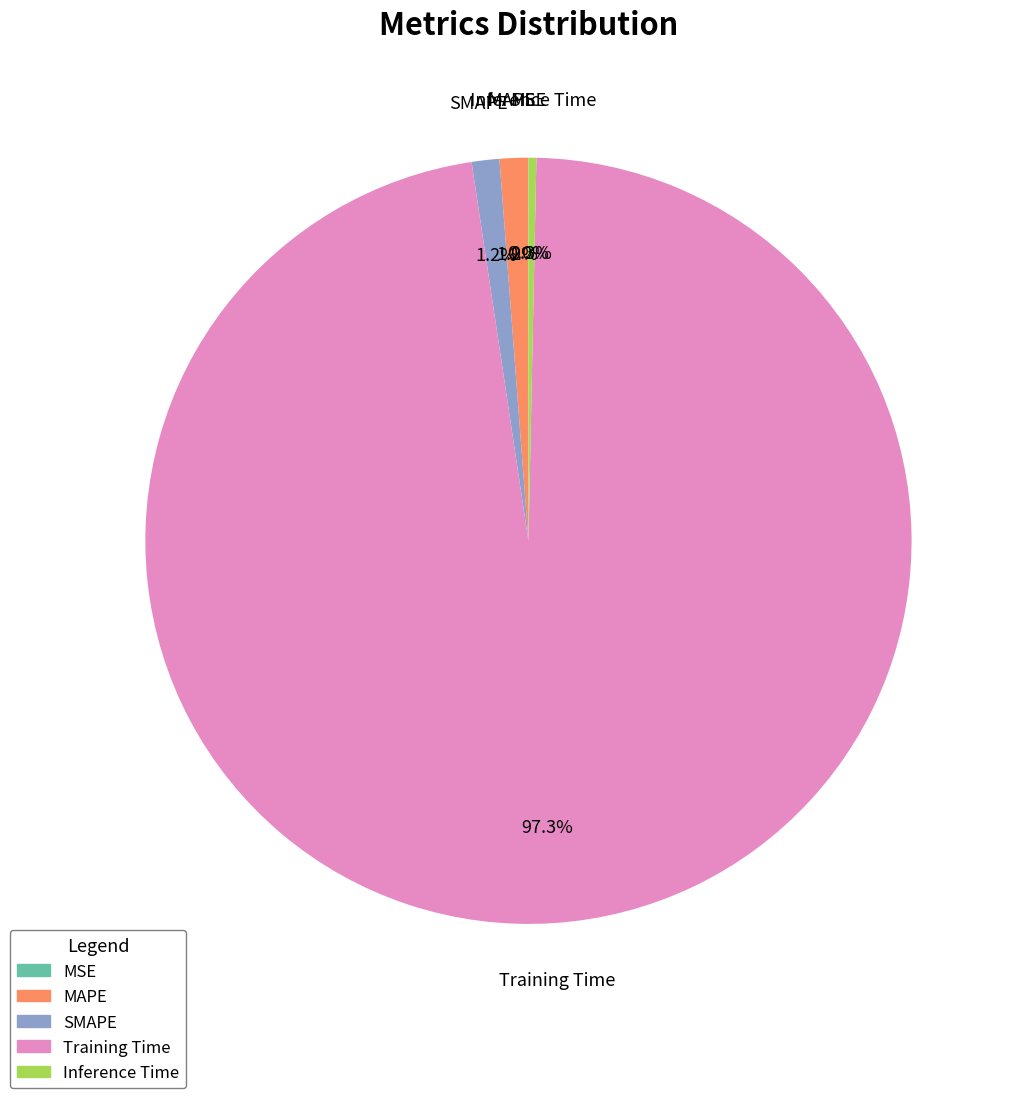

To the nearest percent, what is the difference between the largest and smallest slice percentages?

97%